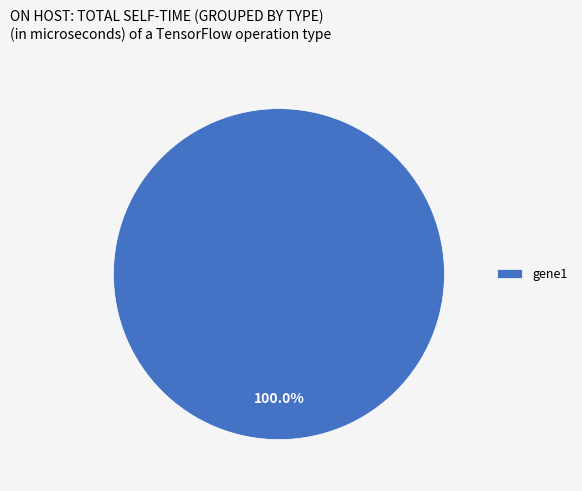

To the nearest percent, what portion does gene1 represent?

100%